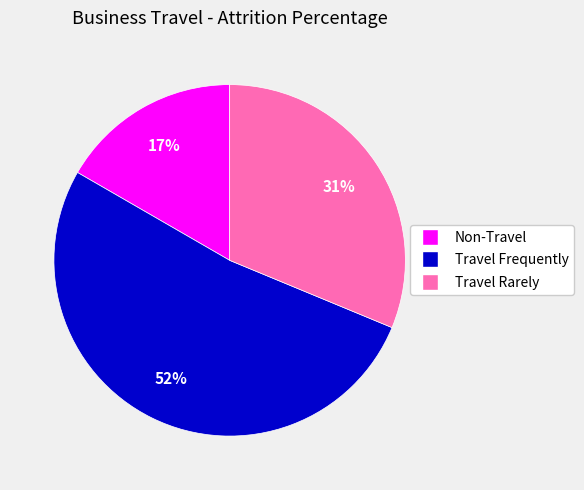

Is Travel Frequently the majority of the pie?

Yes